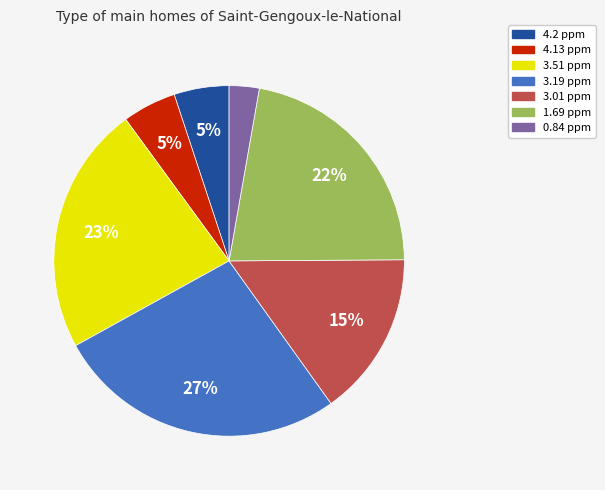

The 4.2 ppm slice represents 5% of the pie. True or false?

True